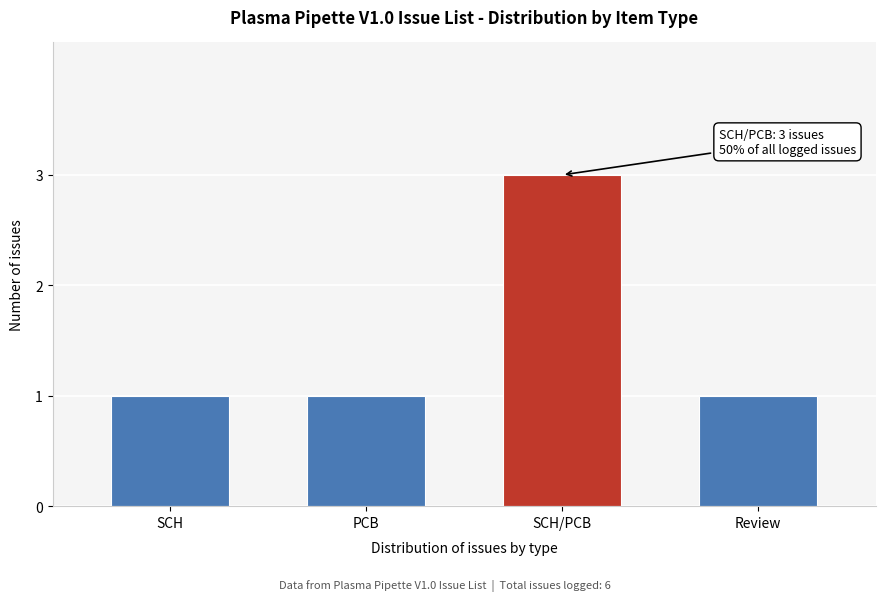

Reading left to right, what are all the values shown in this chart?

SCH=1	PCB=1	SCH/PCB=3	Review=1